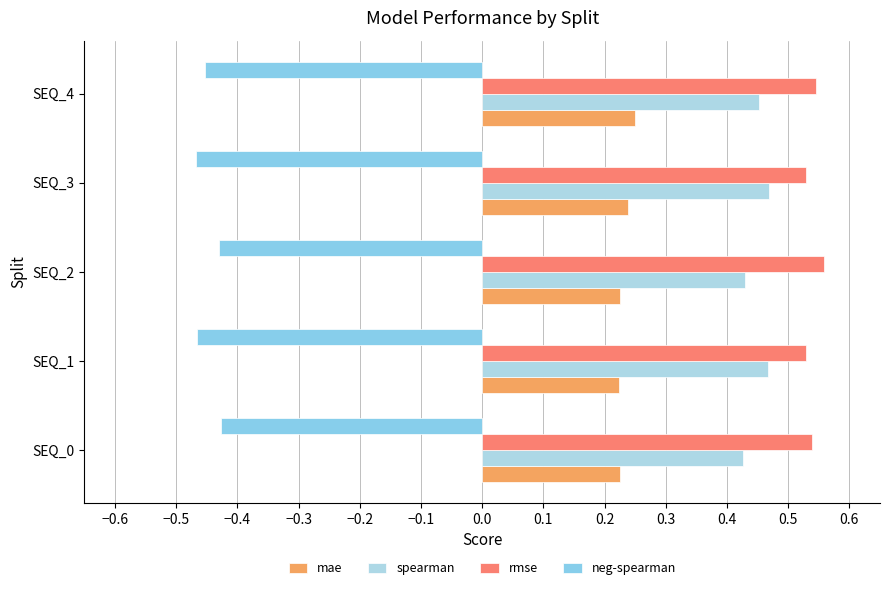

Reading left to right, list all the values displayed in this chart.

mae: 0.2	0.2	0.2	0.2	0.2
spearman: 0.4	0.5	0.4	0.5	0.5
rmse: 0.5	0.5	0.6	0.5	0.5
neg-spearman: -0.4	-0.5	-0.4	-0.5	-0.5